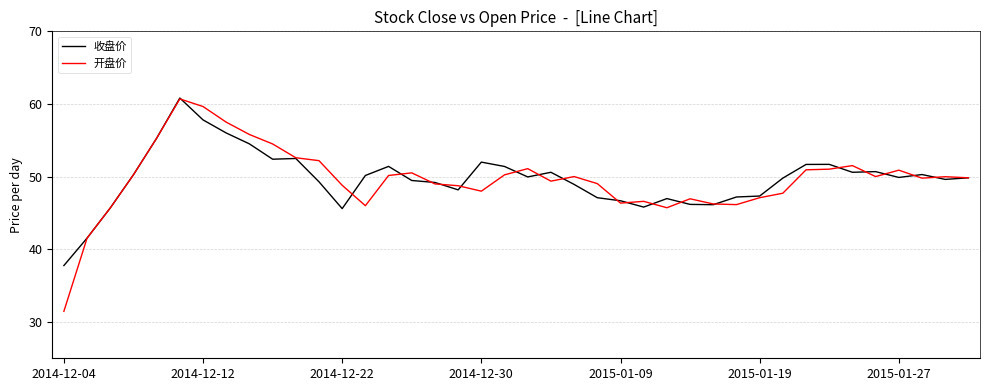

What is the smallest value displayed?

31.5